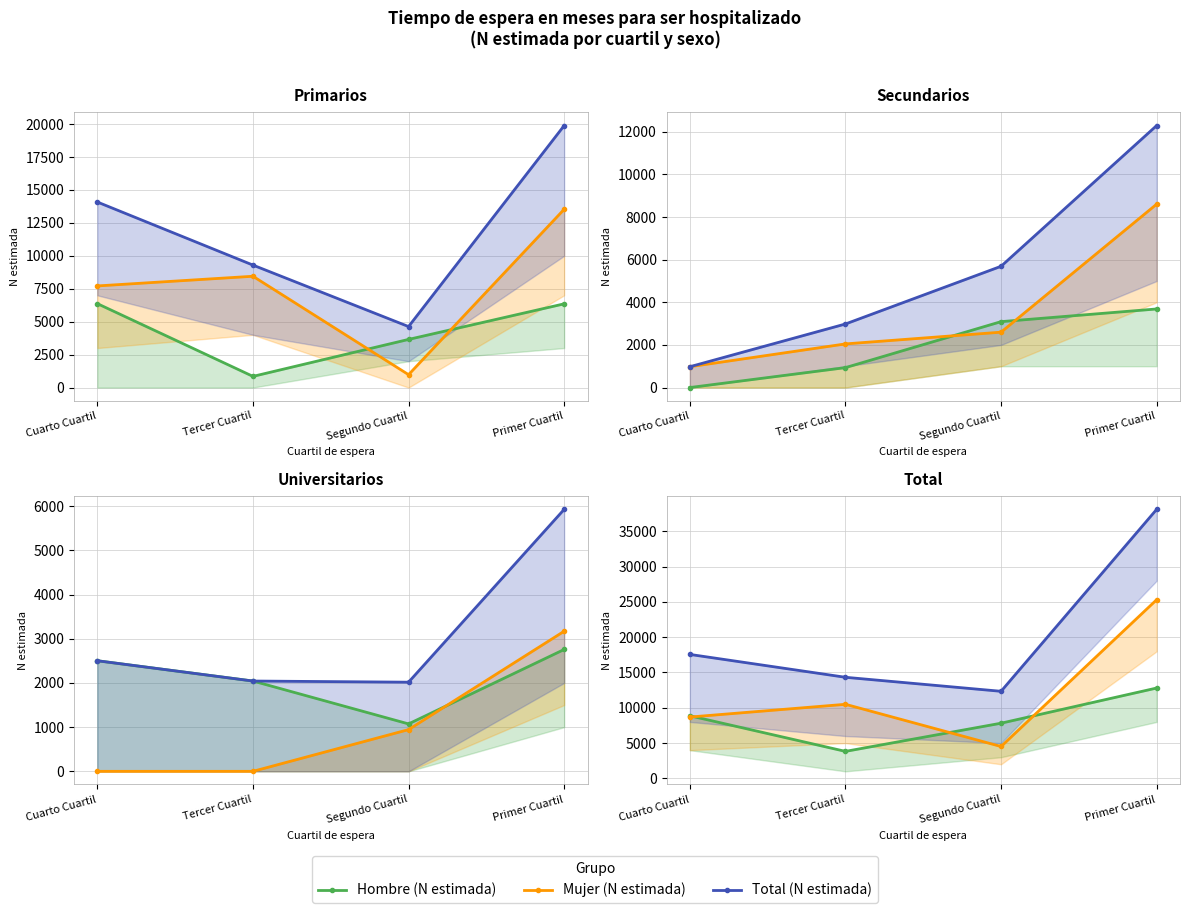

What is the maximum value for Mujer (N estimada)?

25309